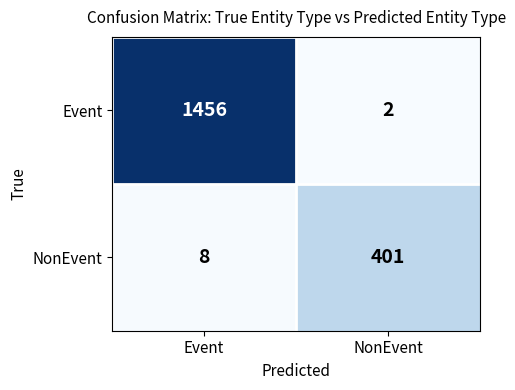

What is the minimum value shown in the chart?

2